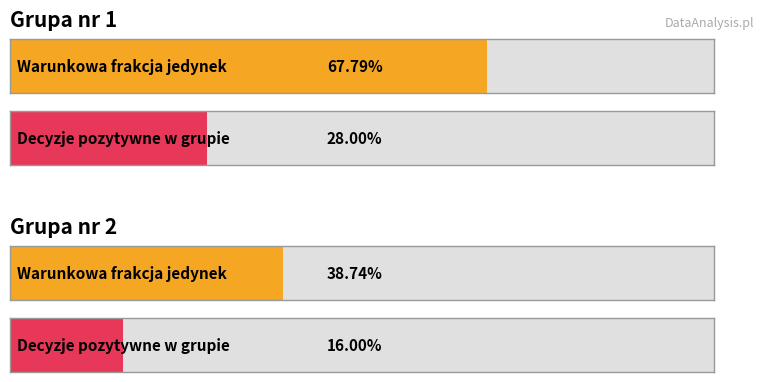

Does the chart contain stacked bars?

No